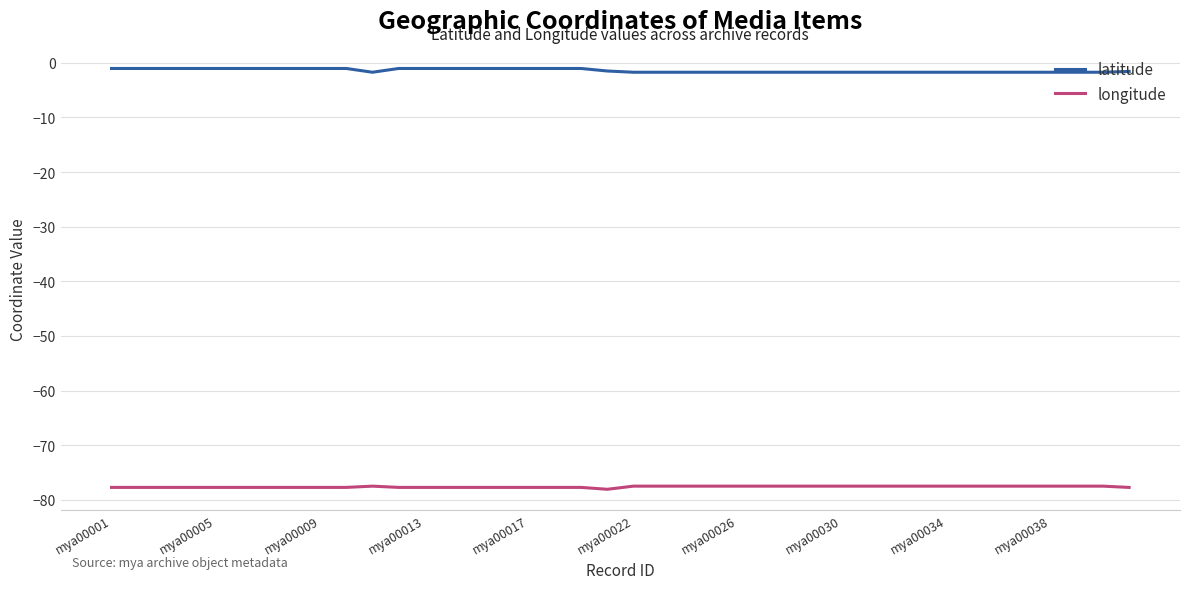

Rank the series by their average value, from lowest to highest.

longitude, latitude